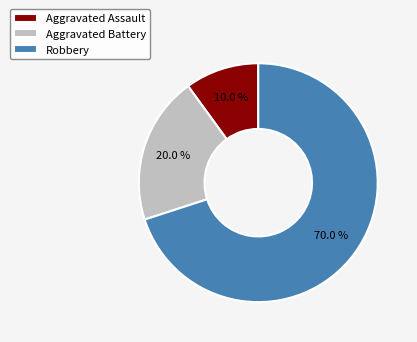

Count the number of slices in the pie.

3